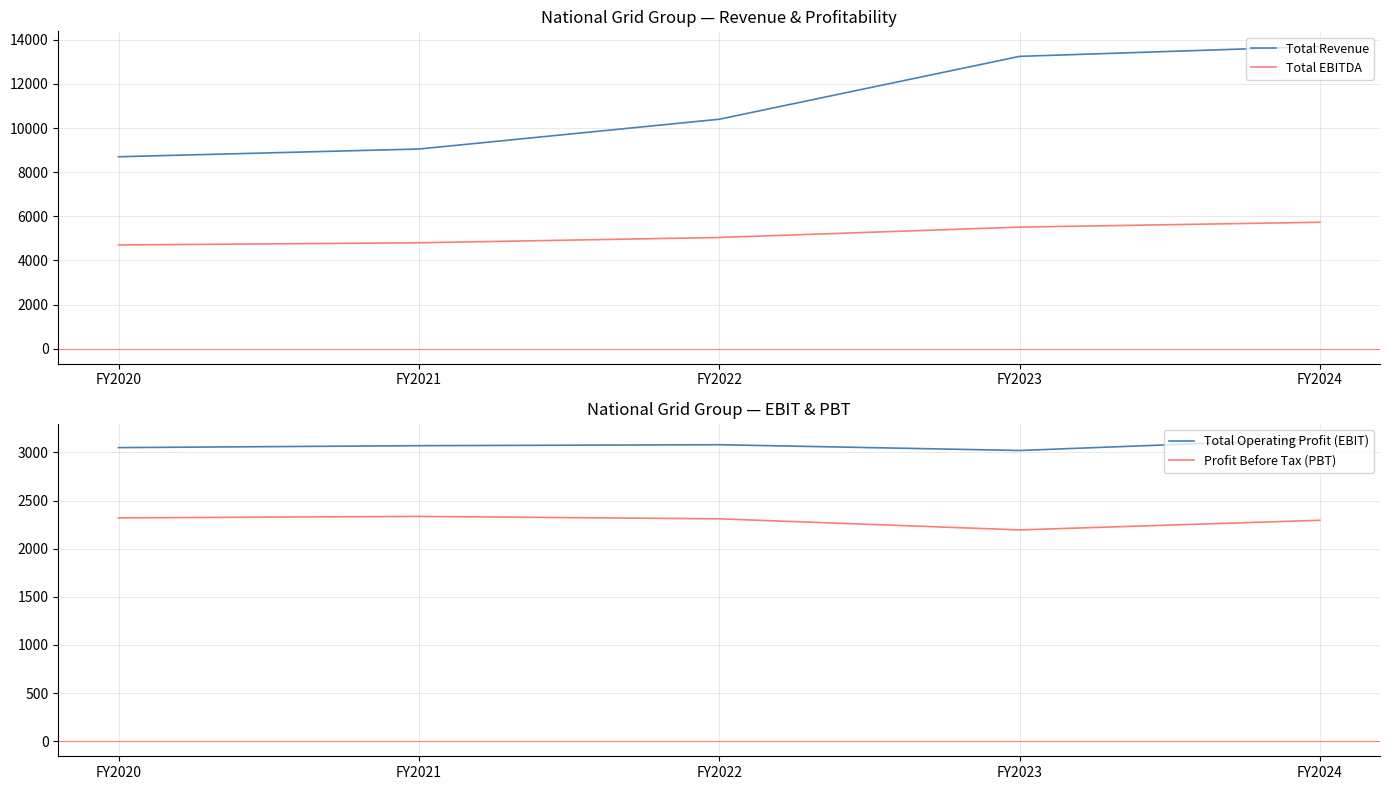

Count the number of categories in the chart.

5